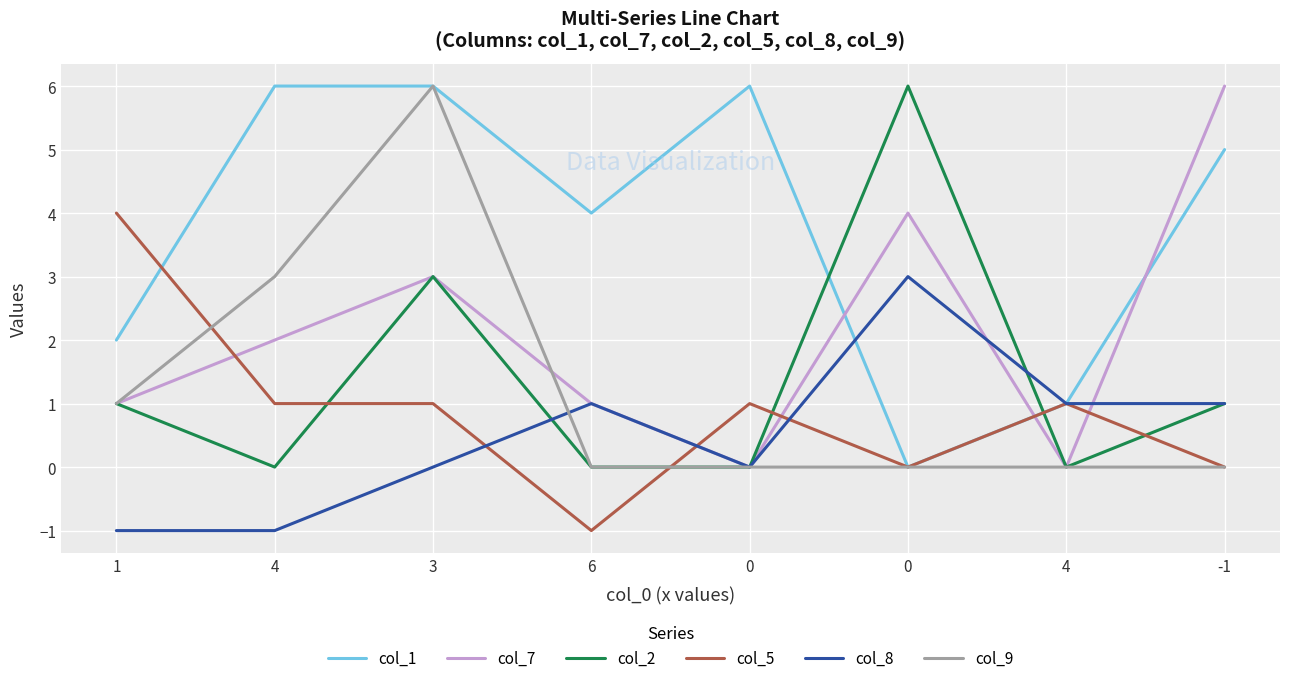

Does the chart display data point markers on the line(s)?

No